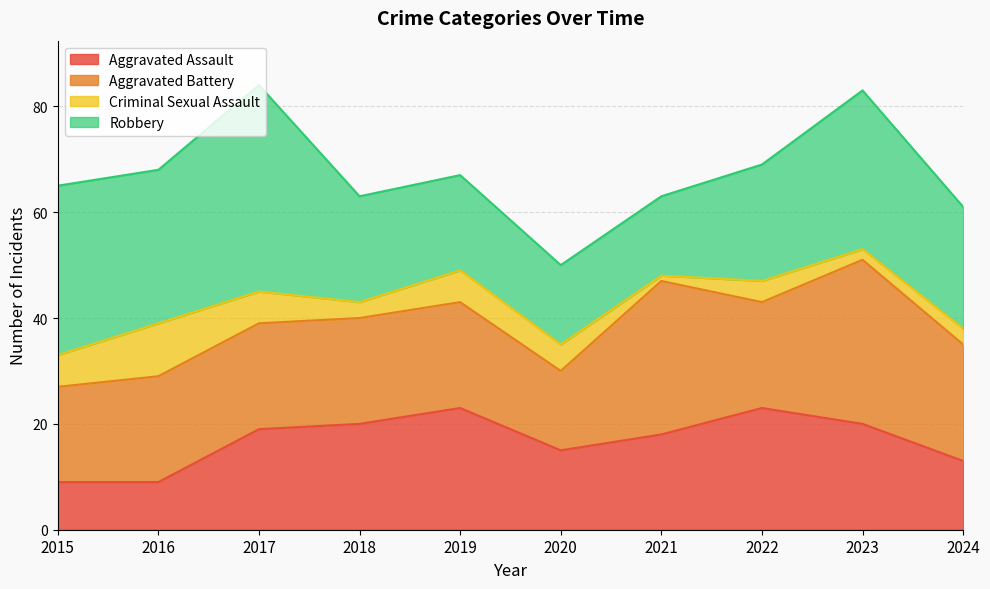

Reading left to right, extract all data points from this chart.

Aggravated Assault: 9	9	19	20	23	15	18	23	20	13
Aggravated Battery: 18	20	20	20	20	15	29	20	31	22
Criminal Sexual Assault: 6	10	6	3	6	5	1	4	2	3
Robbery: 32	29	39	20	18	15	15	22	30	23